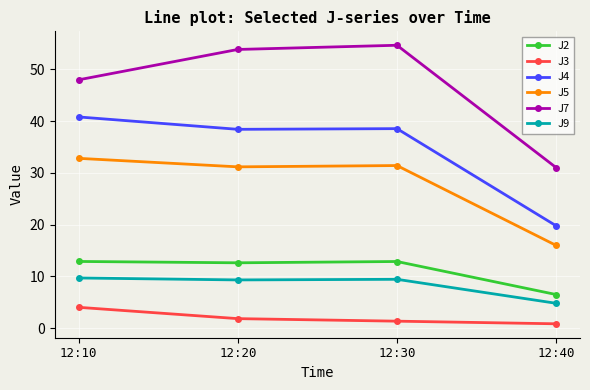

At 12:30, list the series in order from smallest to largest.

J3, J9, J2, J5, J4, J7